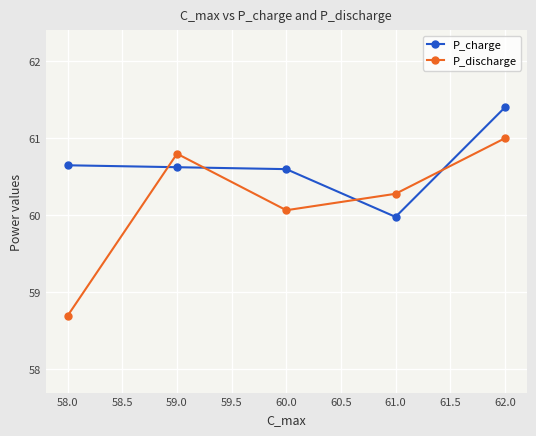

At 61.0, list the series in order from largest to smallest.

P_discharge, P_charge